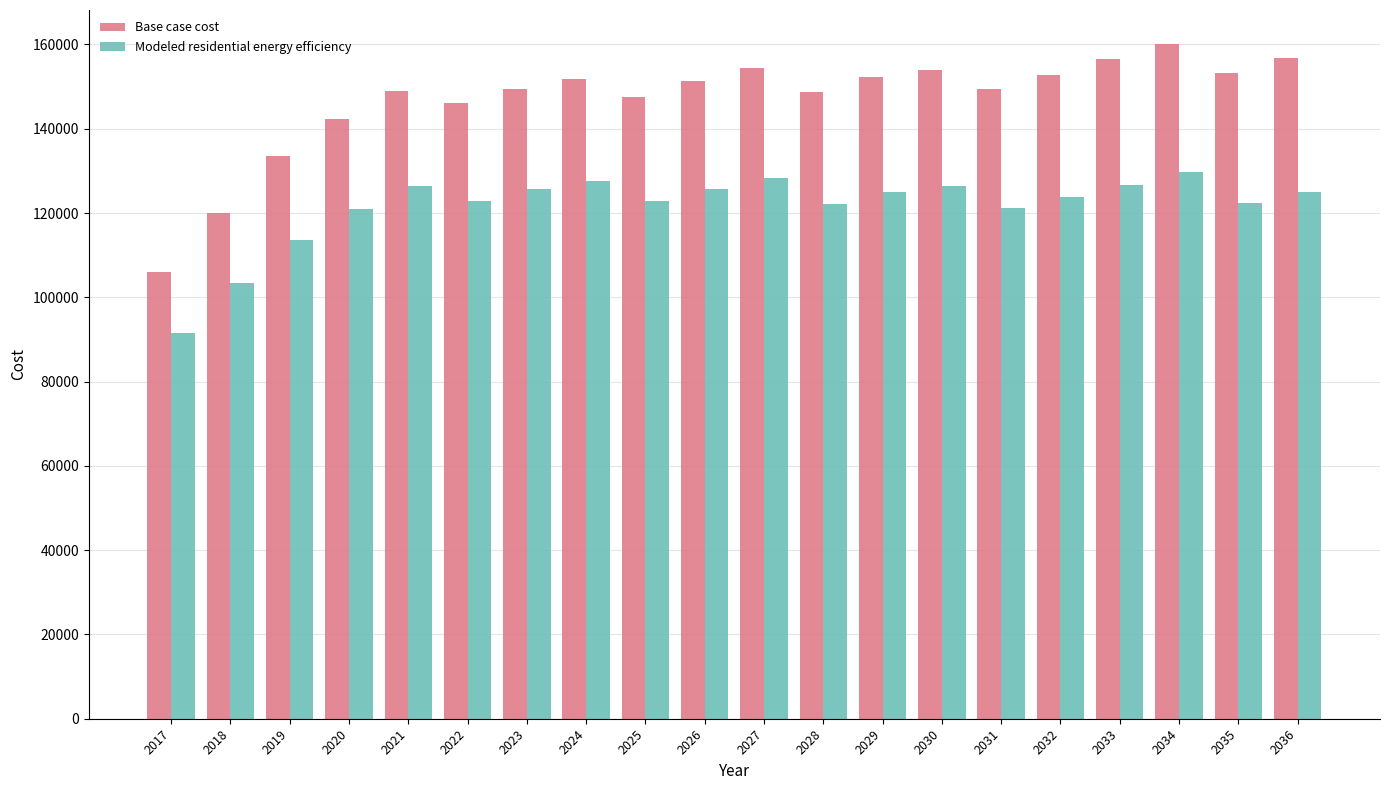

The value of Modeled residential energy efficiency at 2026 is 181913.5. True or false?

False